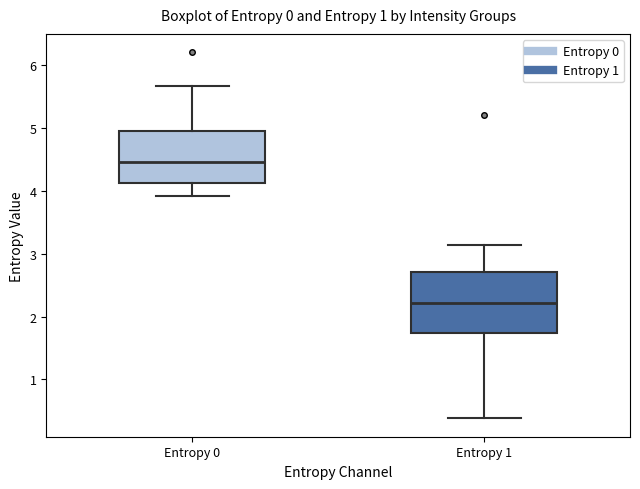

Which box is the tallest, from its lower edge to its upper edge?

Entropy 1